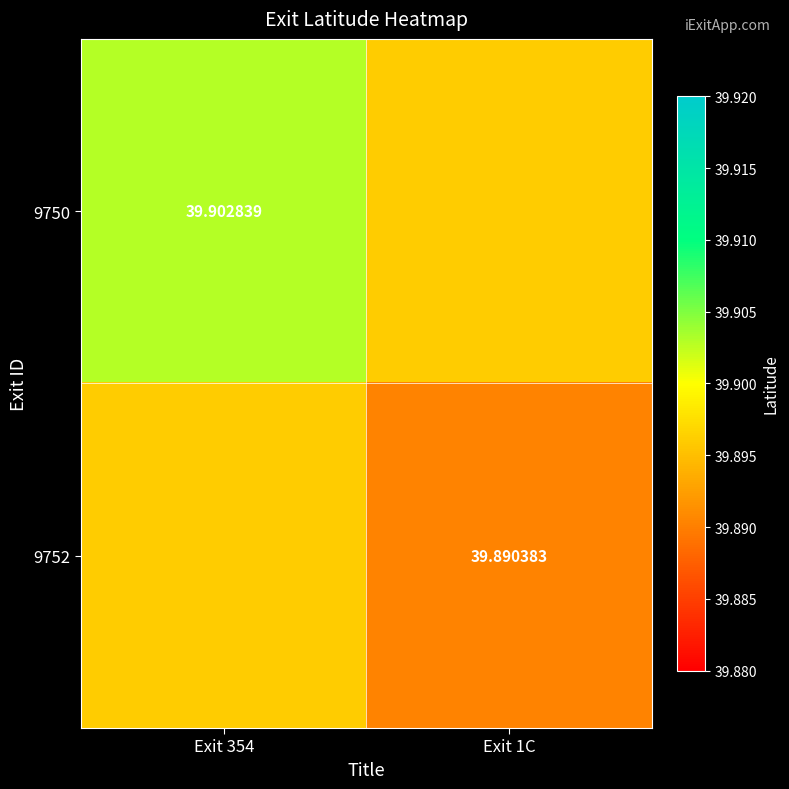

Is it true that 9752 equals 52.3 at Exit 1C?

False